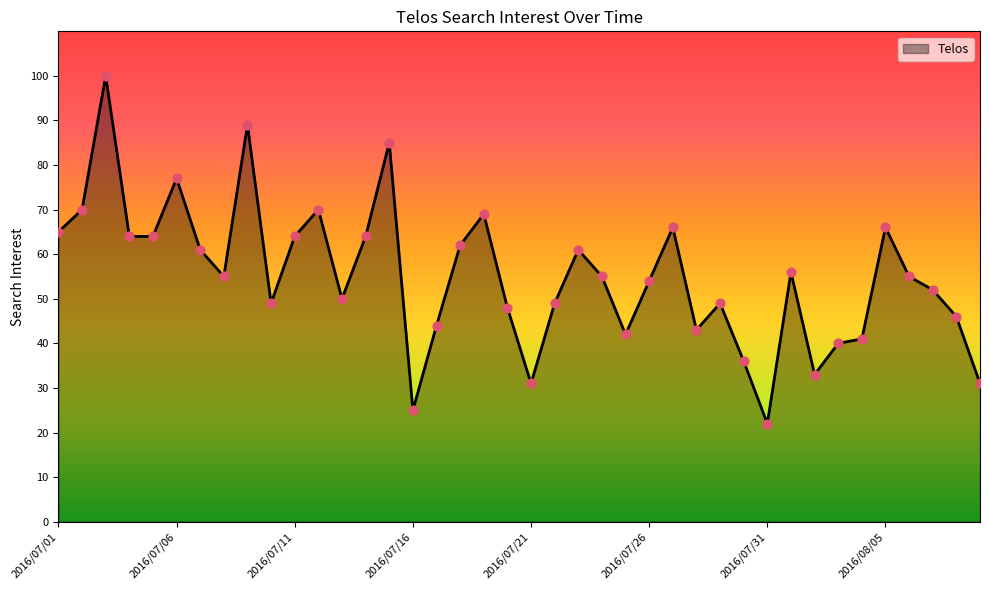

What is the minimum value shown in the chart?

22